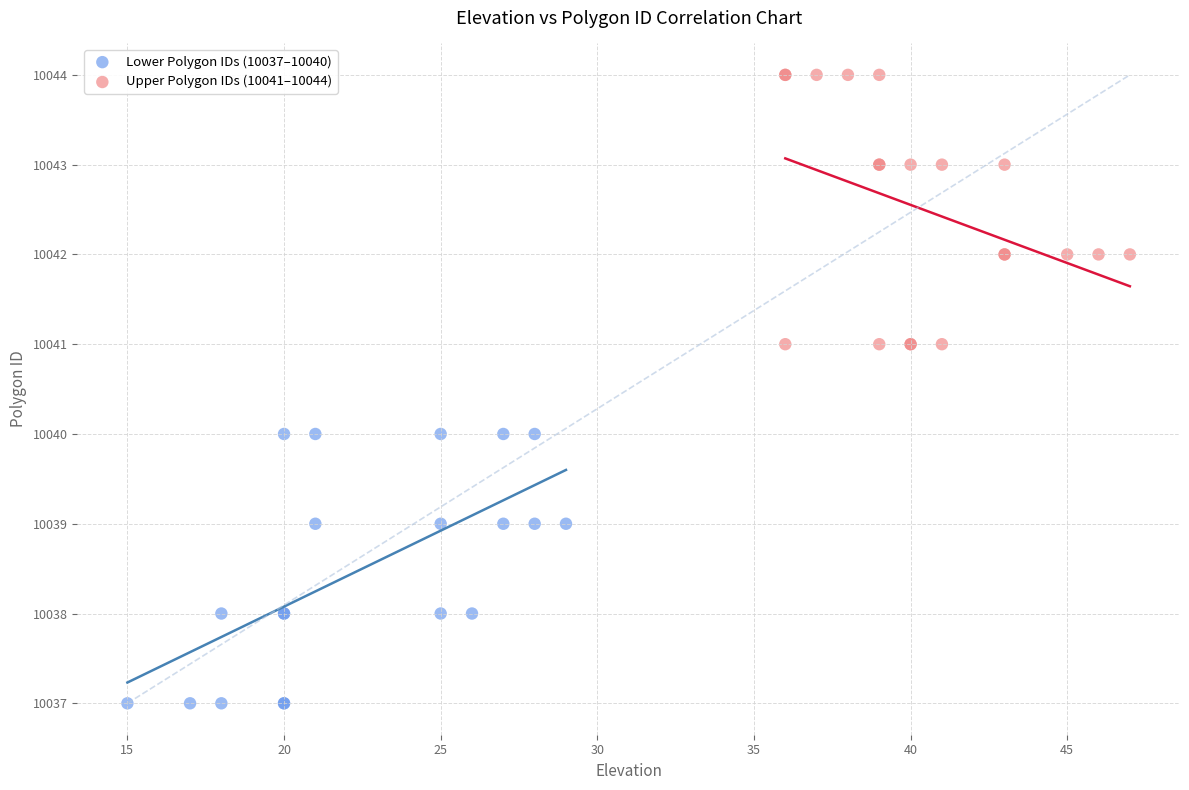

Which series reaches the maximum Y coordinate?

Upper Polygon IDs (10041–10044)